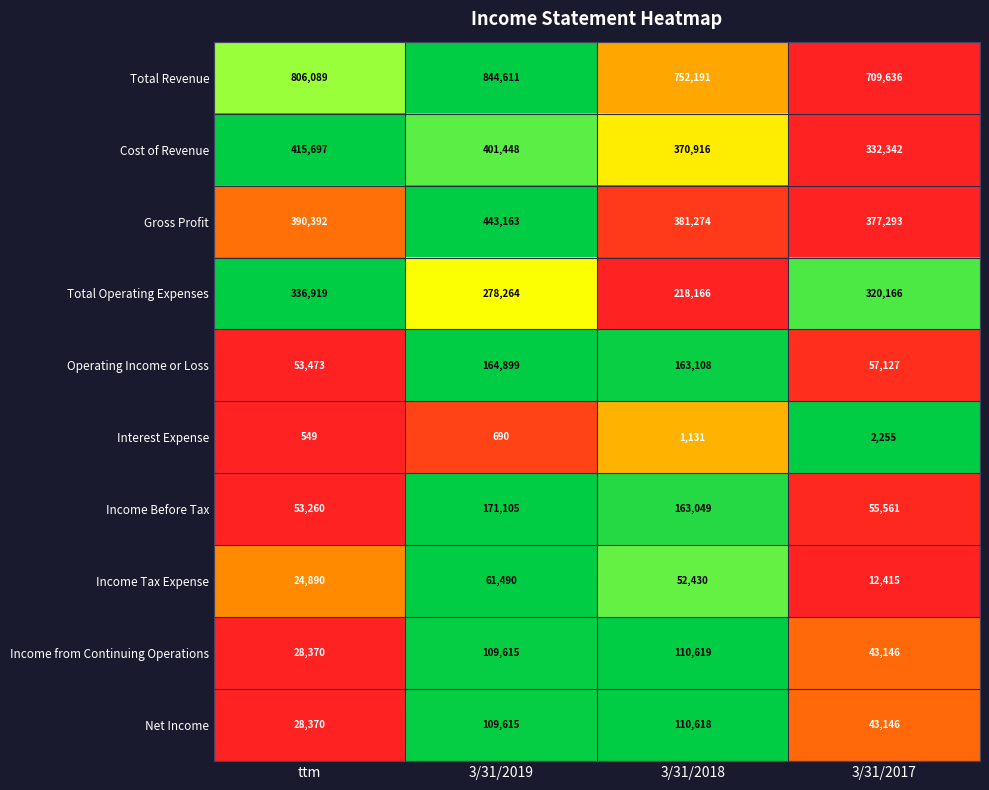

At which category does the chart reach its minimum across all series?

ttm